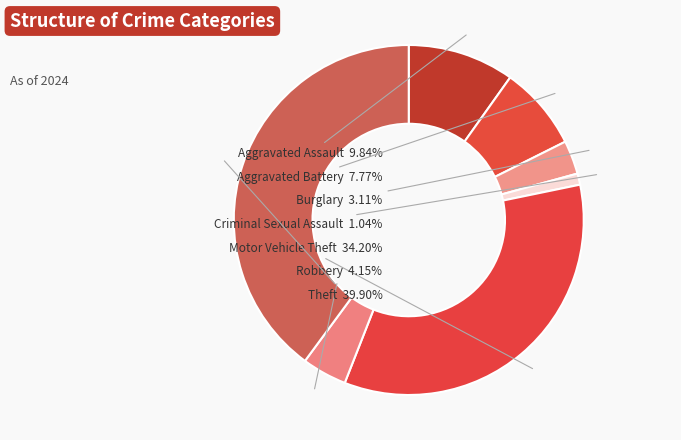

How many segments does this pie chart have?

7